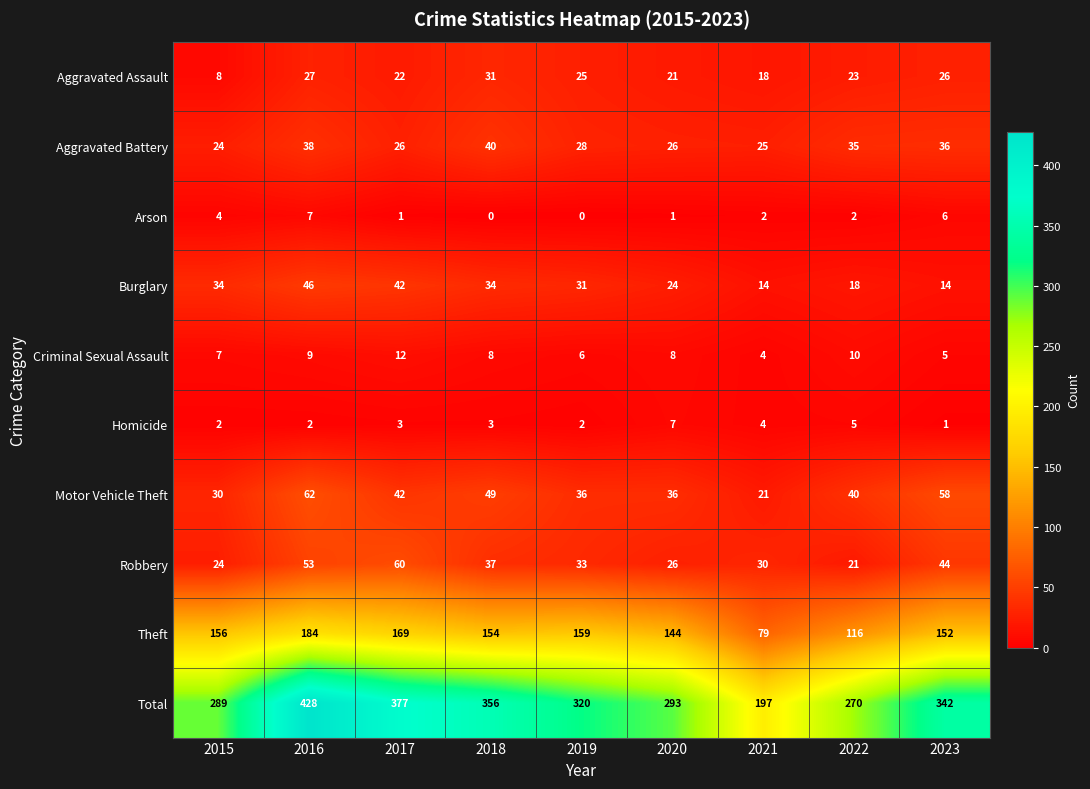

Read the Burglary value at 2016, to the nearest 10.

50